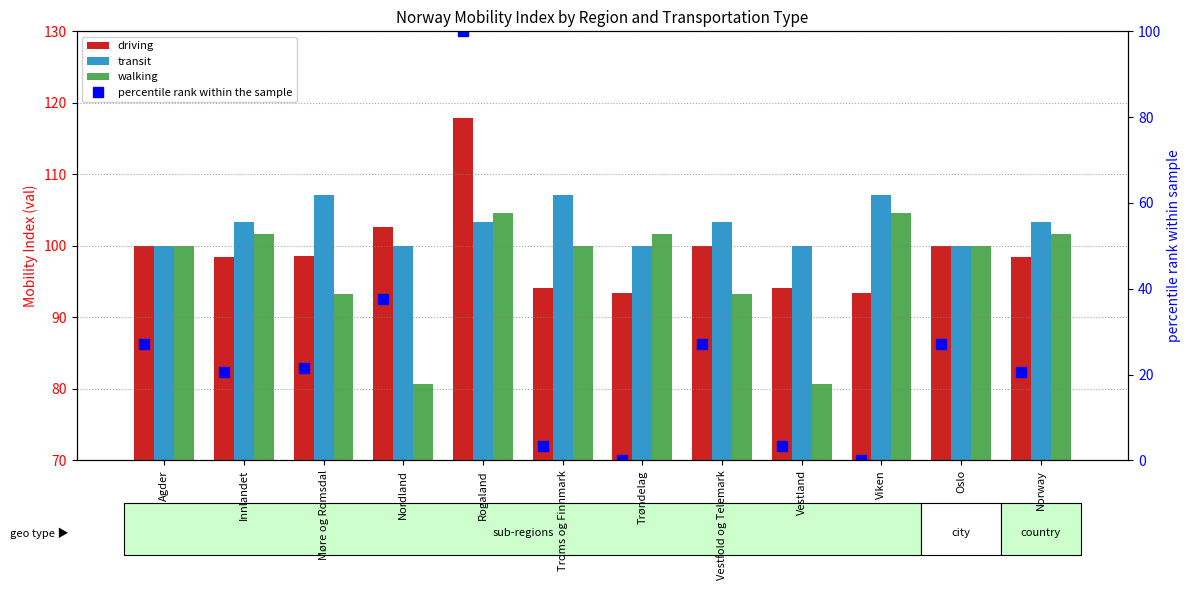

What is the total value across all series at Vestfold og Telemark?

323.7